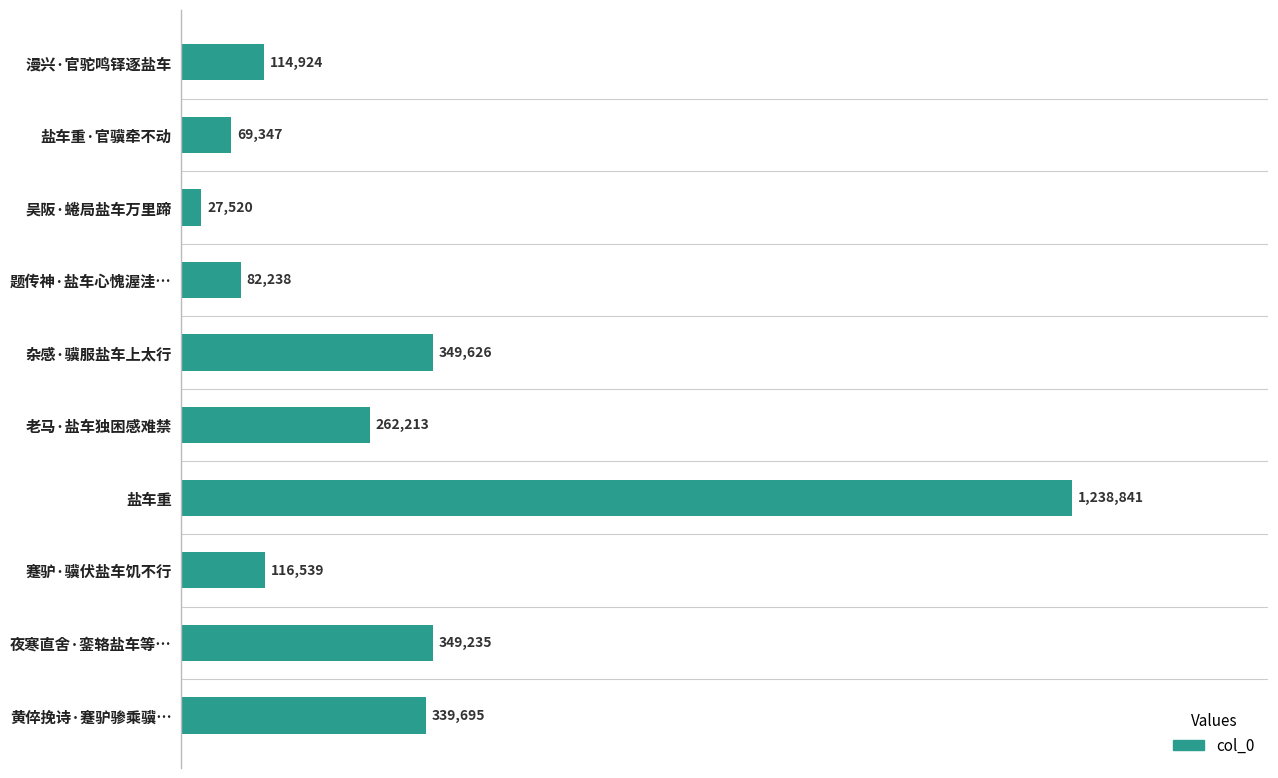

Does the chart contain stacked bars?

No